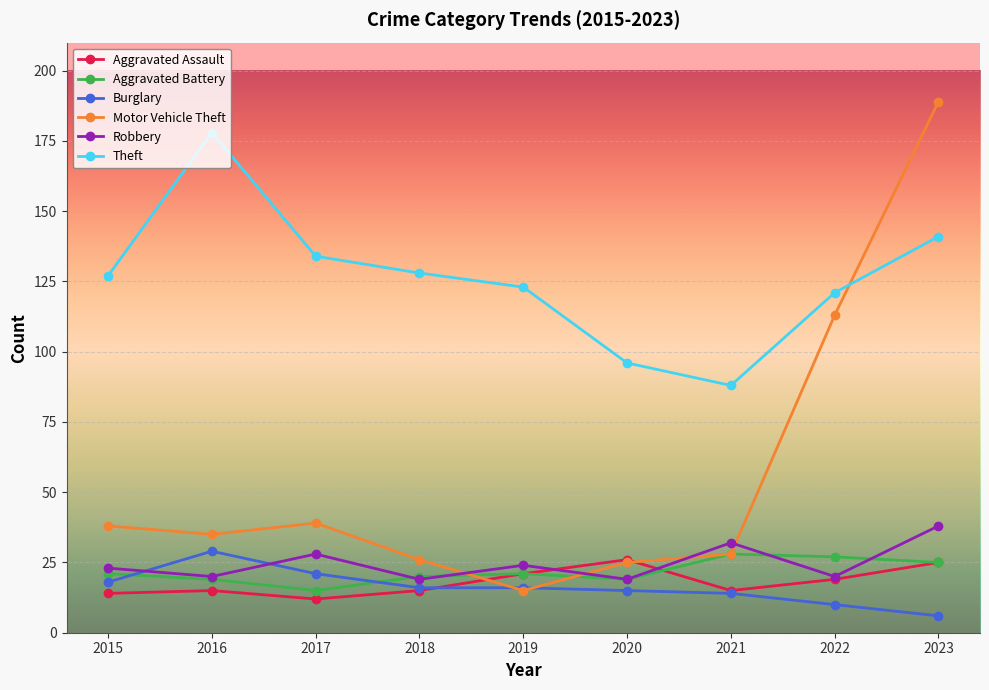

Between which two adjacent categories do Robbery and Aggravated Assault first intersect?

2019 and 2020